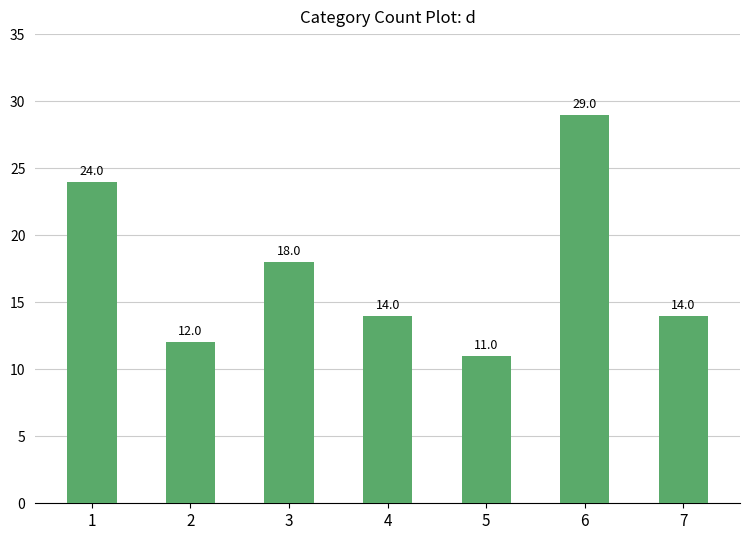

The chart shows a value of 23 at 7. True or false?

False